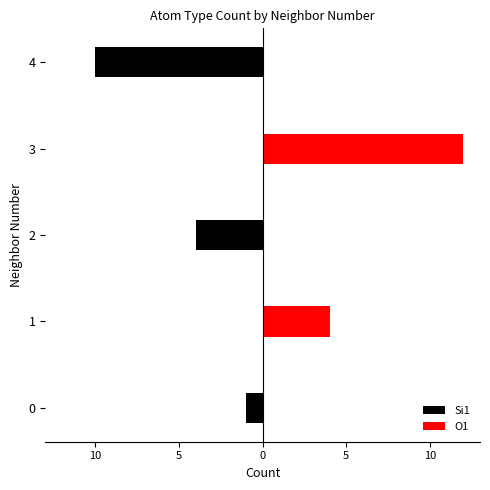

Which series has the largest total across all categories?

O1